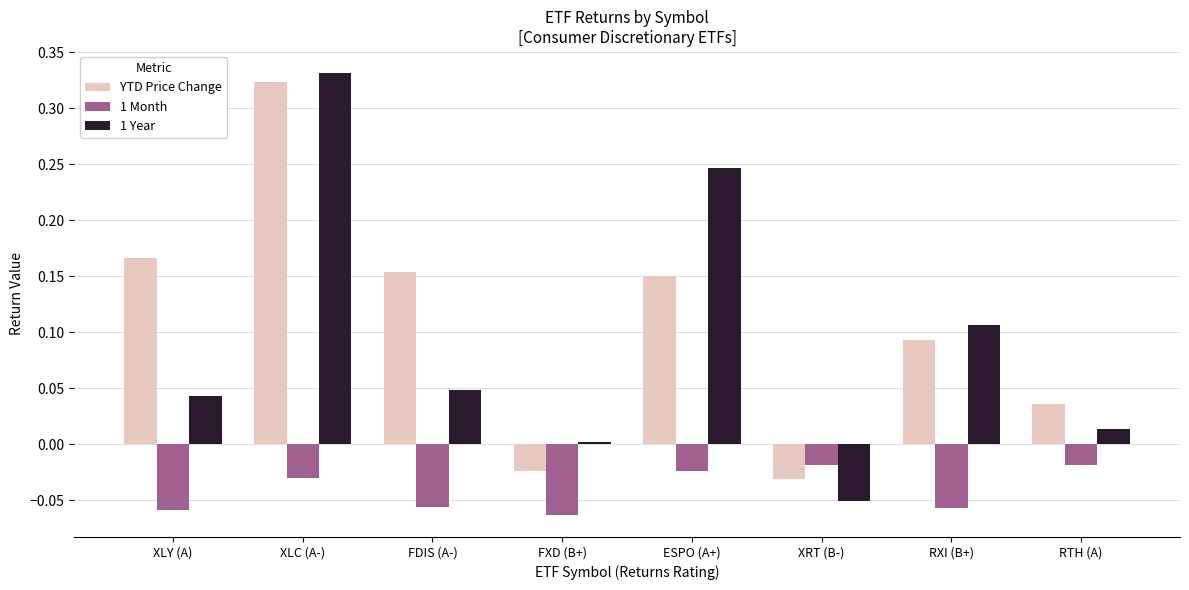

The 1 Month series shows -0.0 at FDIS (A-). True or false?

False